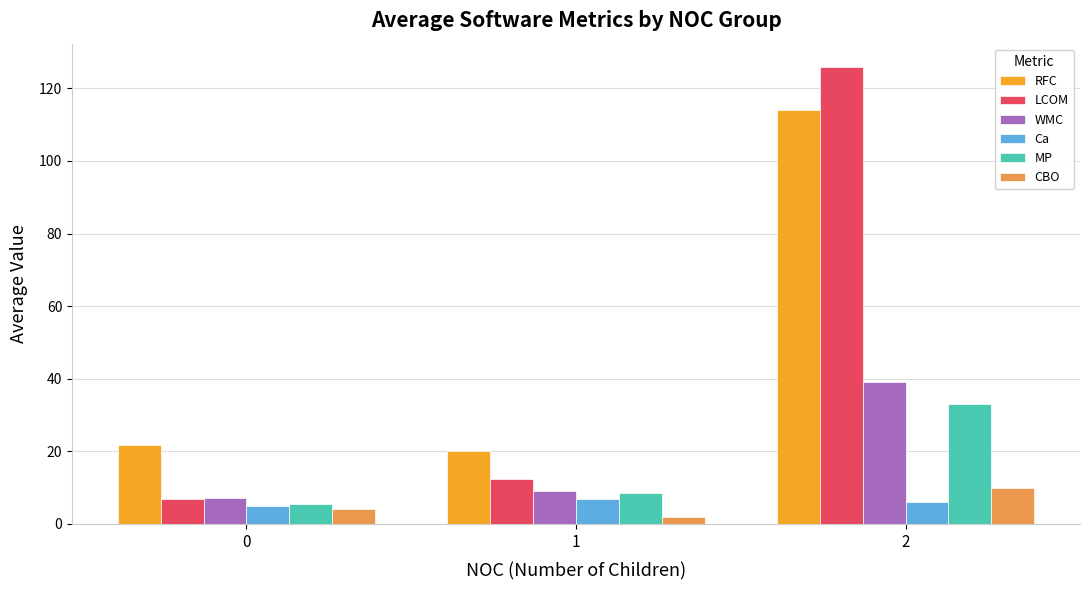

How many data points in WMC are less than 9?

1